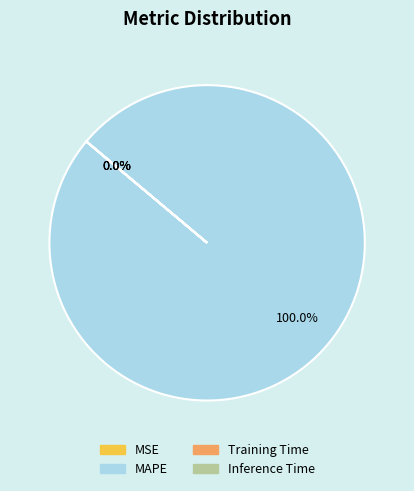

To the nearest percent, what is the difference between the largest and smallest slice percentages?

100%